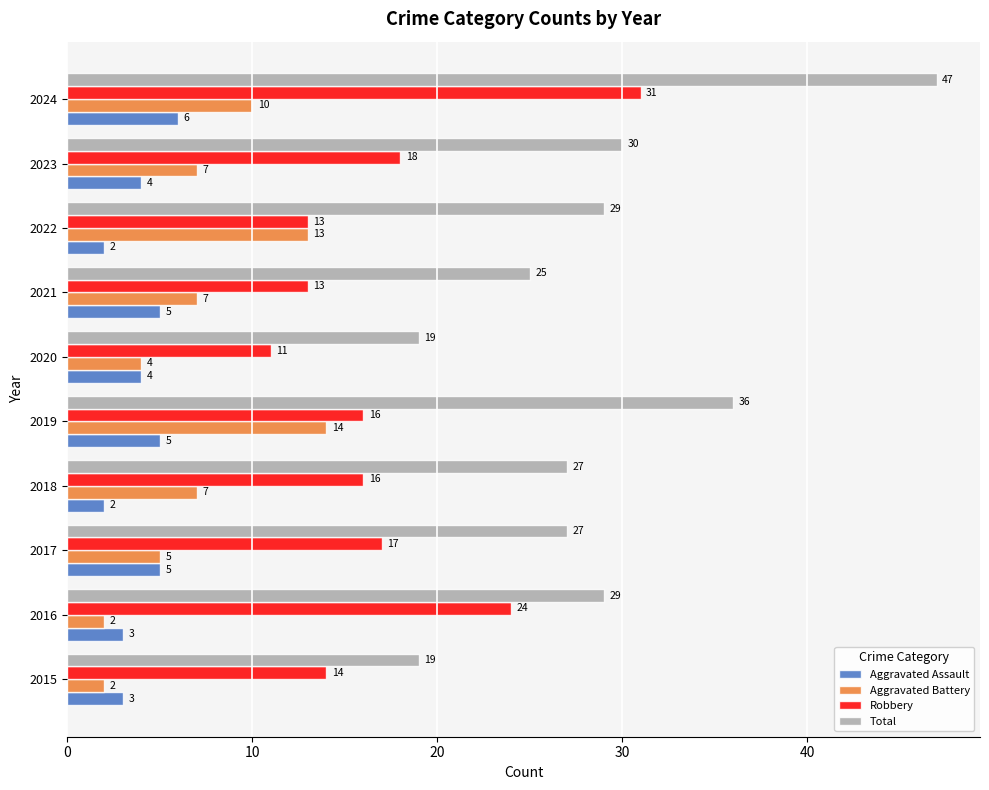

What is the difference between the maximum and minimum values in the Aggravated Assault series?

4